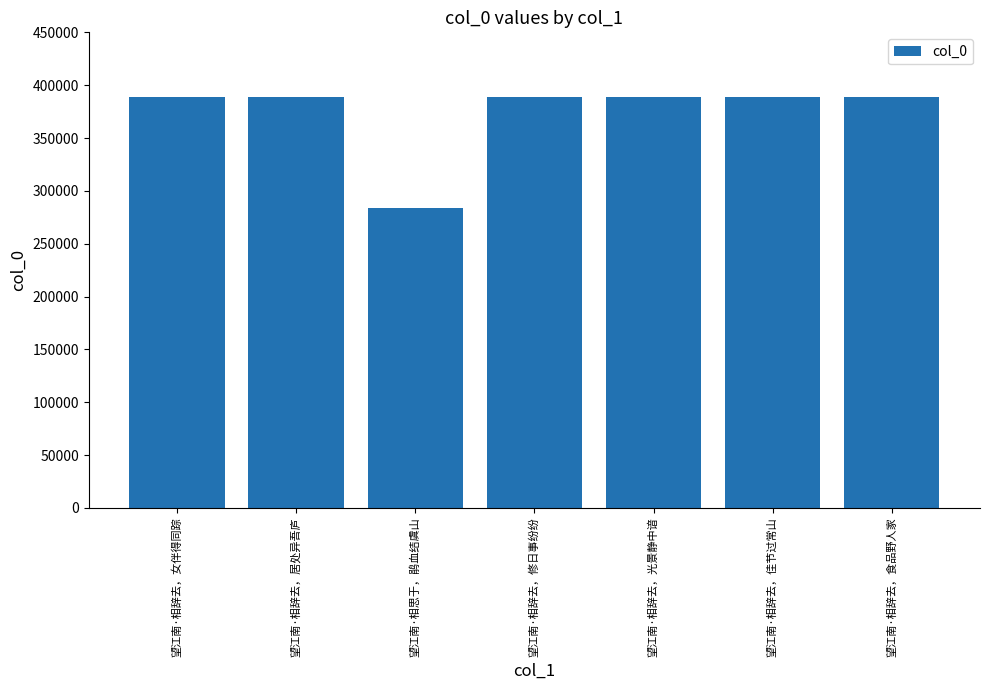

True or false: the data shows 698571 at 望江南·相辞去，修日事纷纷.

False